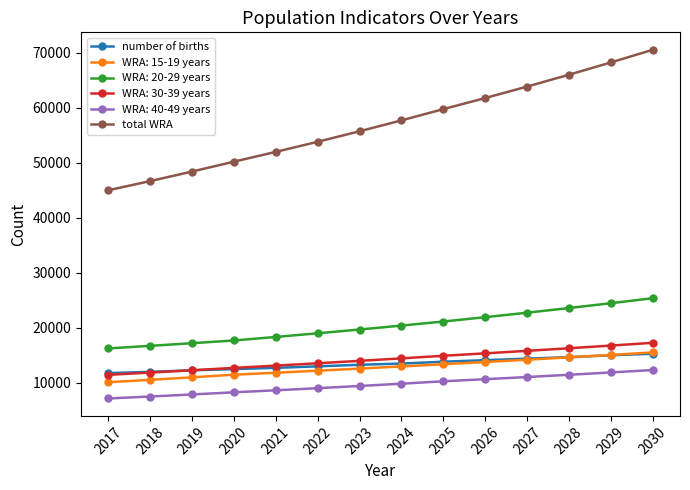

Which series changed the most between 2019 and 2022?

total WRA